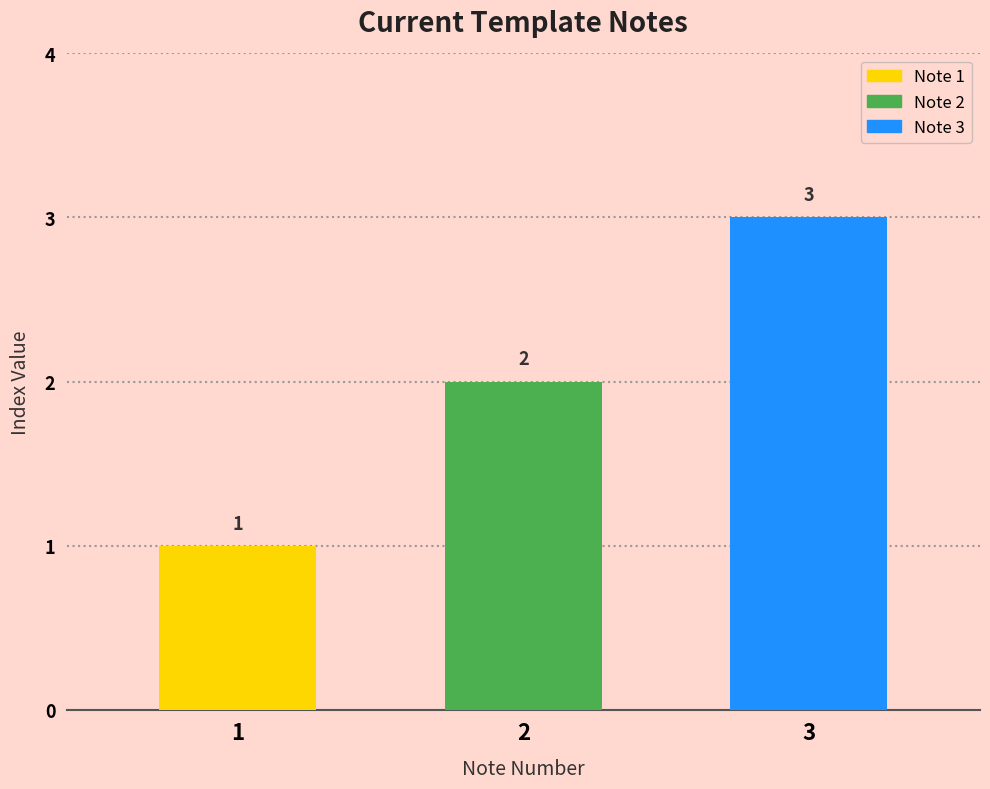

Reading left to right, extract all data points from this chart.

1=1	2=2	3=3